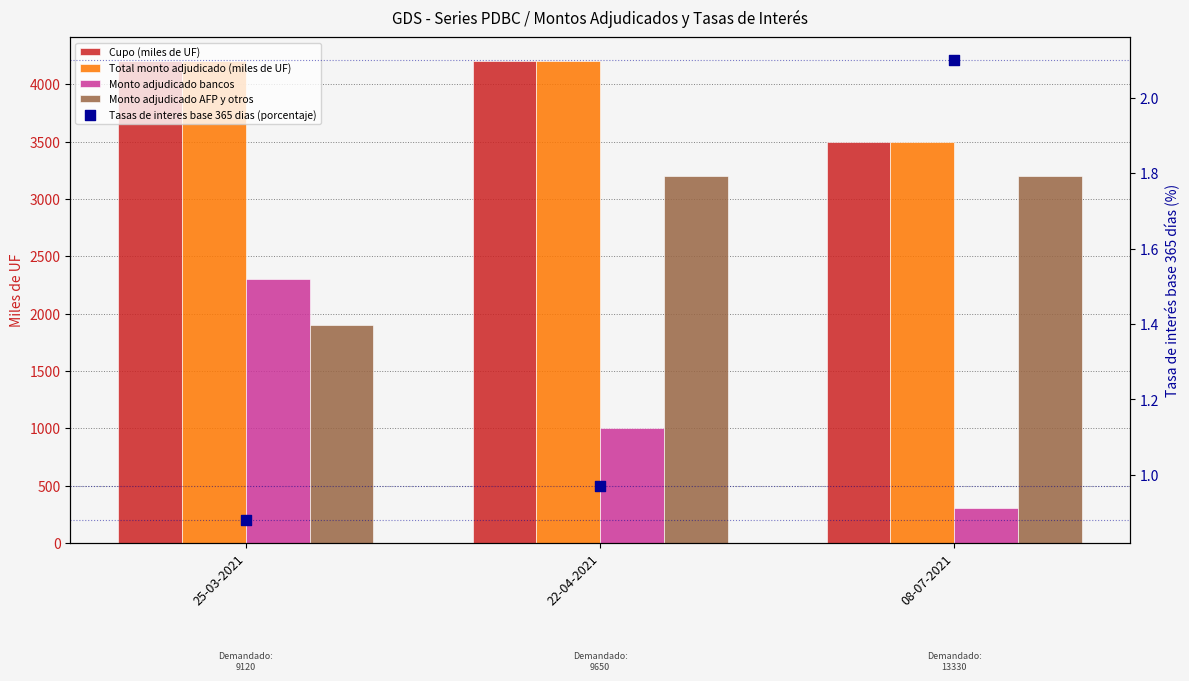

Which series contains the lowest Y value?

Tasas de interes base 365 dias (porcentaje)